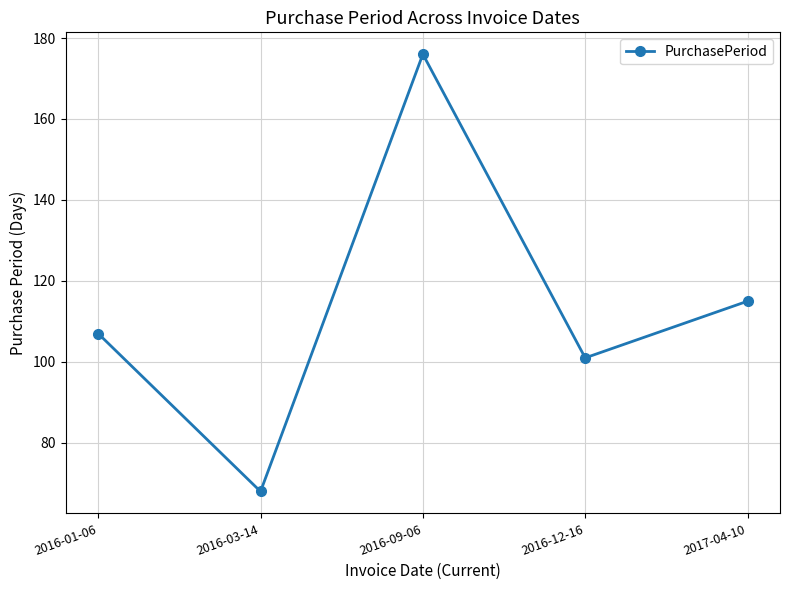

Which category has the lowest value across all series?

2016-03-14